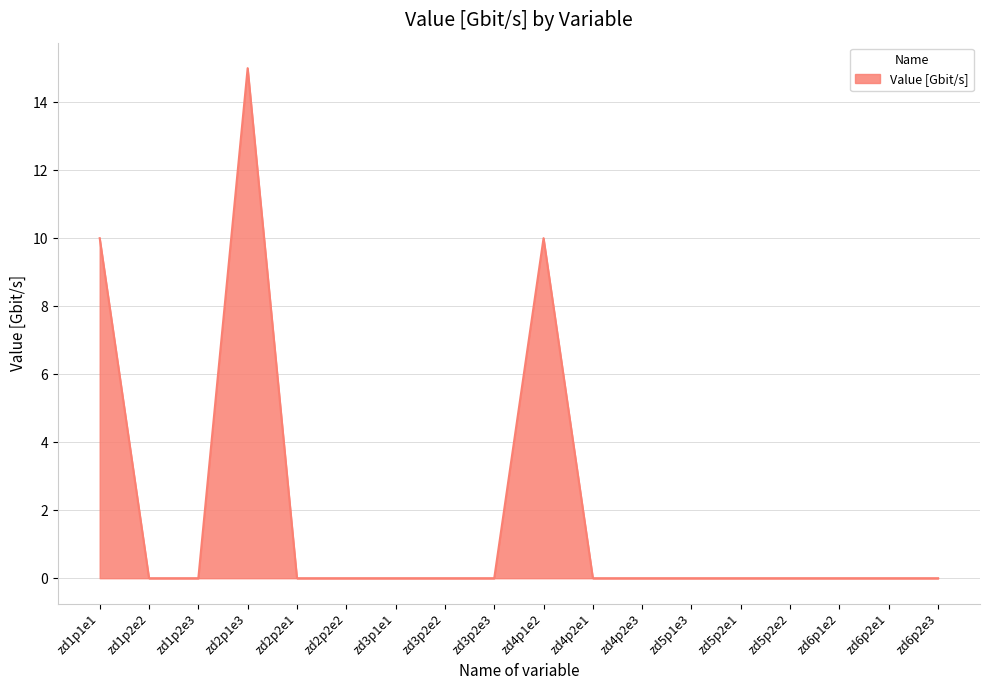

What is the difference between the second highest and minimum values?

10.0